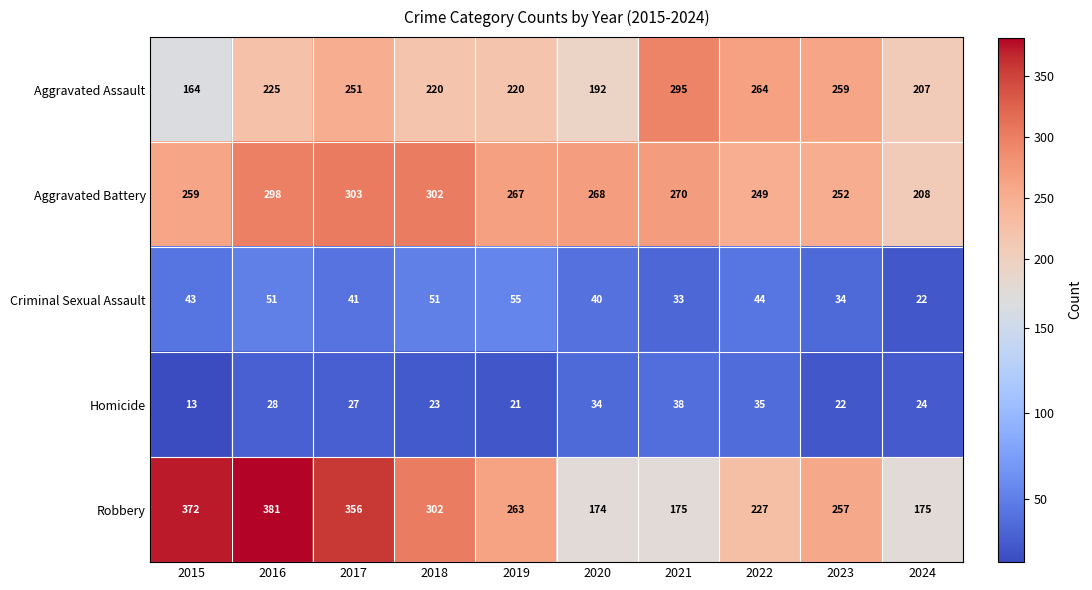

Which series changed the most between 2017 and 2022?

Robbery